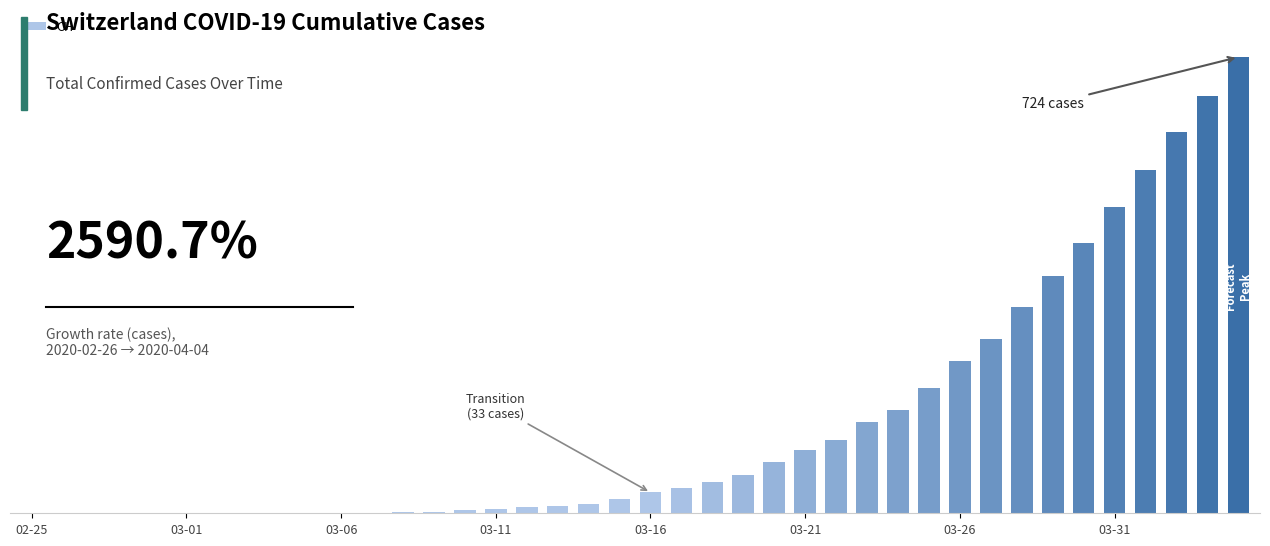

Are the bars horizontal?

No